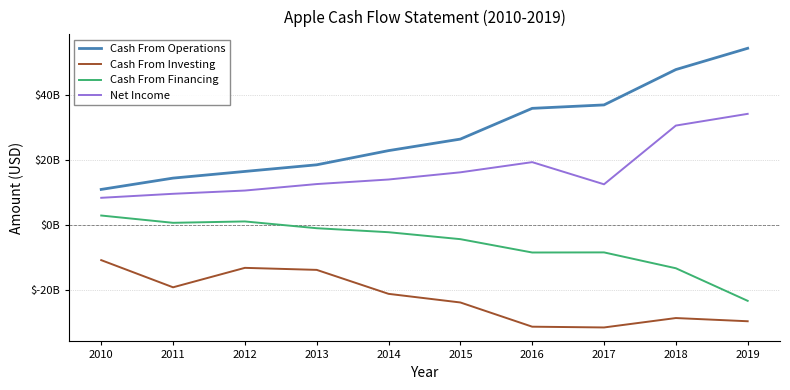

True or false: Net Income and Cash From Financing cross at least once.

False